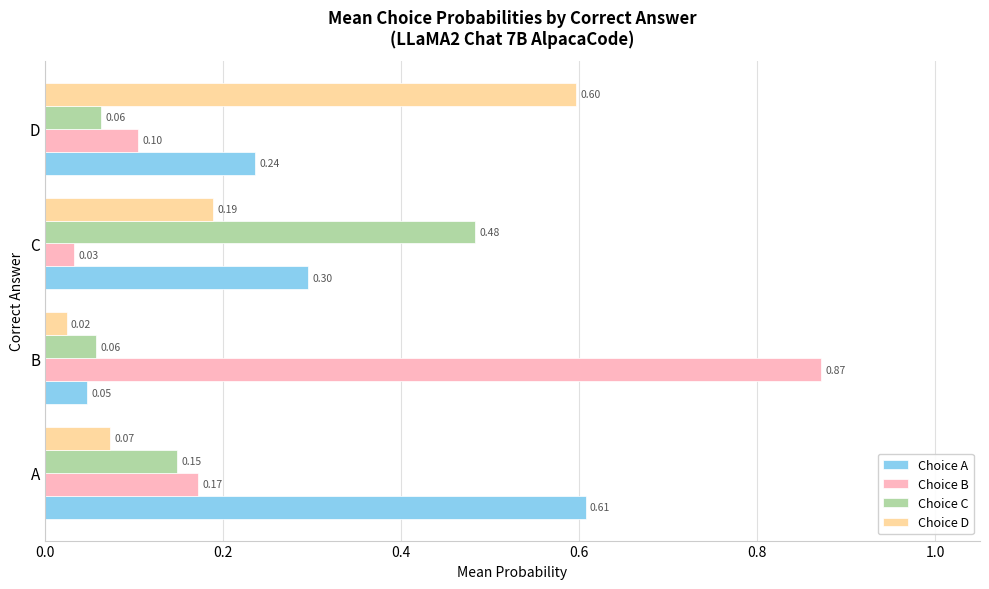

Where is Choice A nearest to the value 0?

B